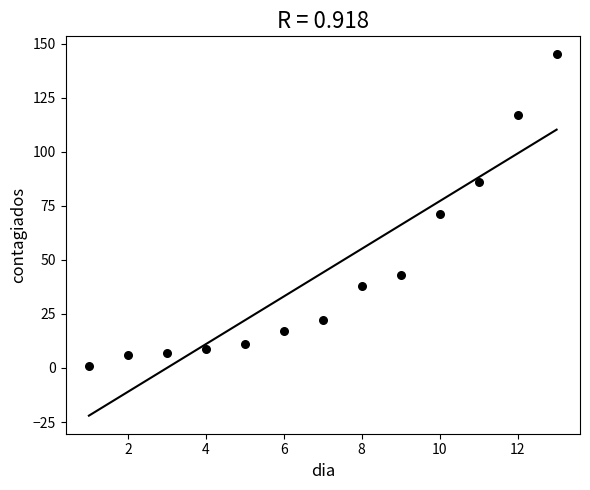

What is the range of X values (max minus min)?

12